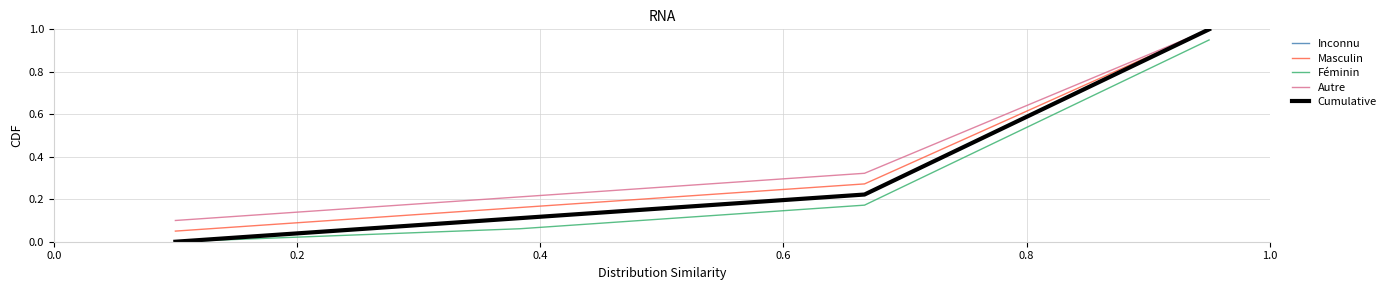

Does the chart display data point markers on the line(s)?

No